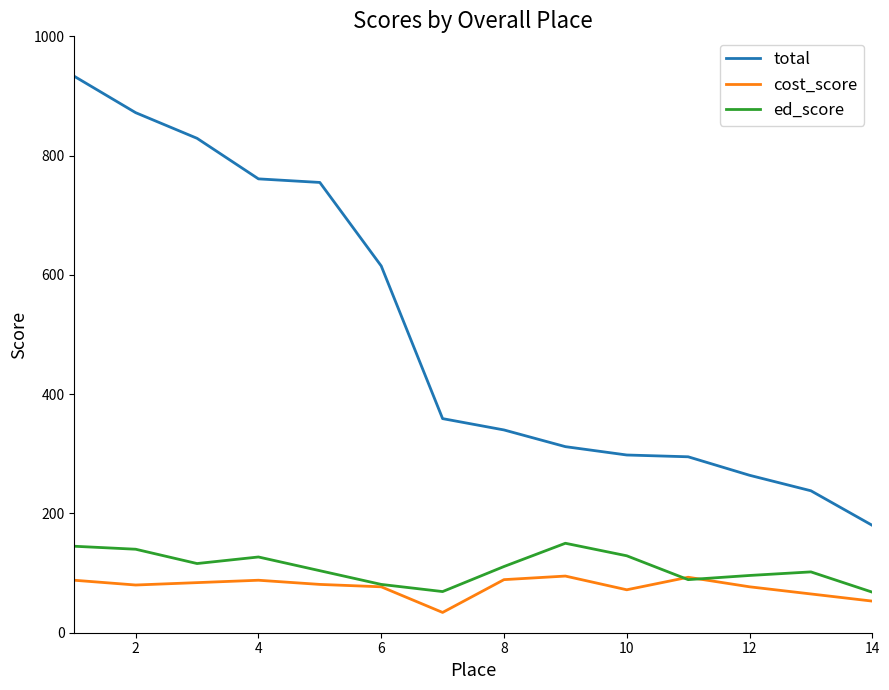

Rank the series by their maximum value, from lowest to highest.

cost_score, ed_score, total